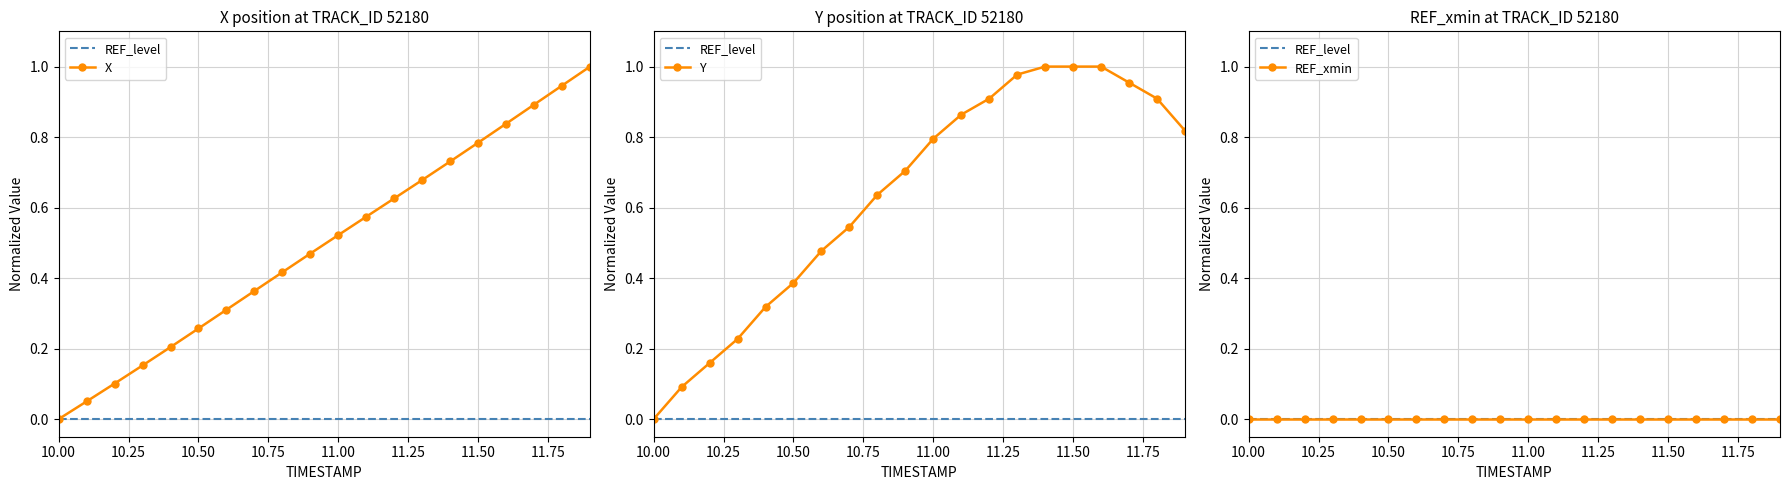

What is the difference between the second highest and second lowest values in the Y series?

0.9